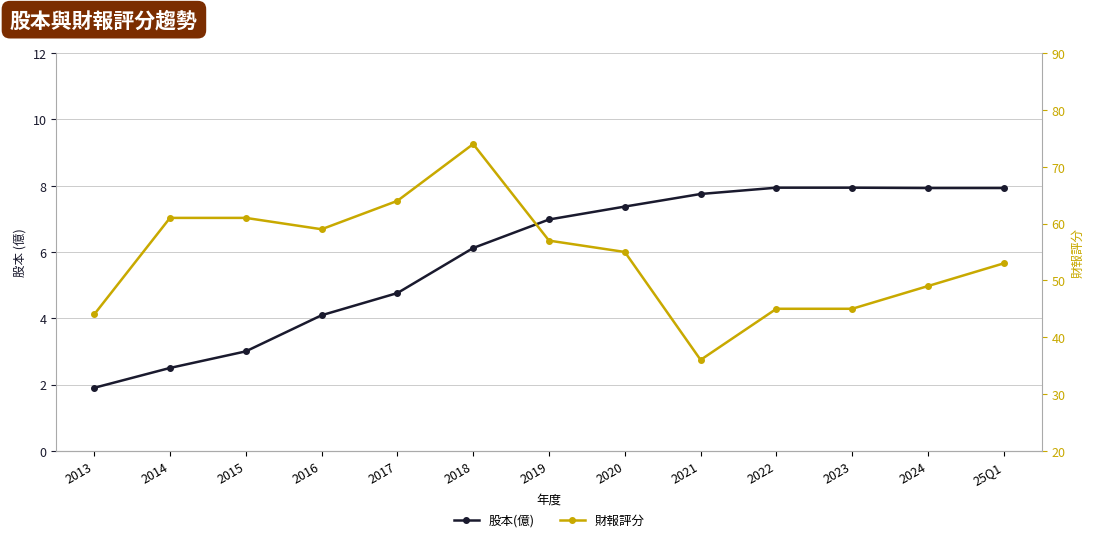

At 2014, list the series in order from smallest to largest.

股本(億), 財報評分